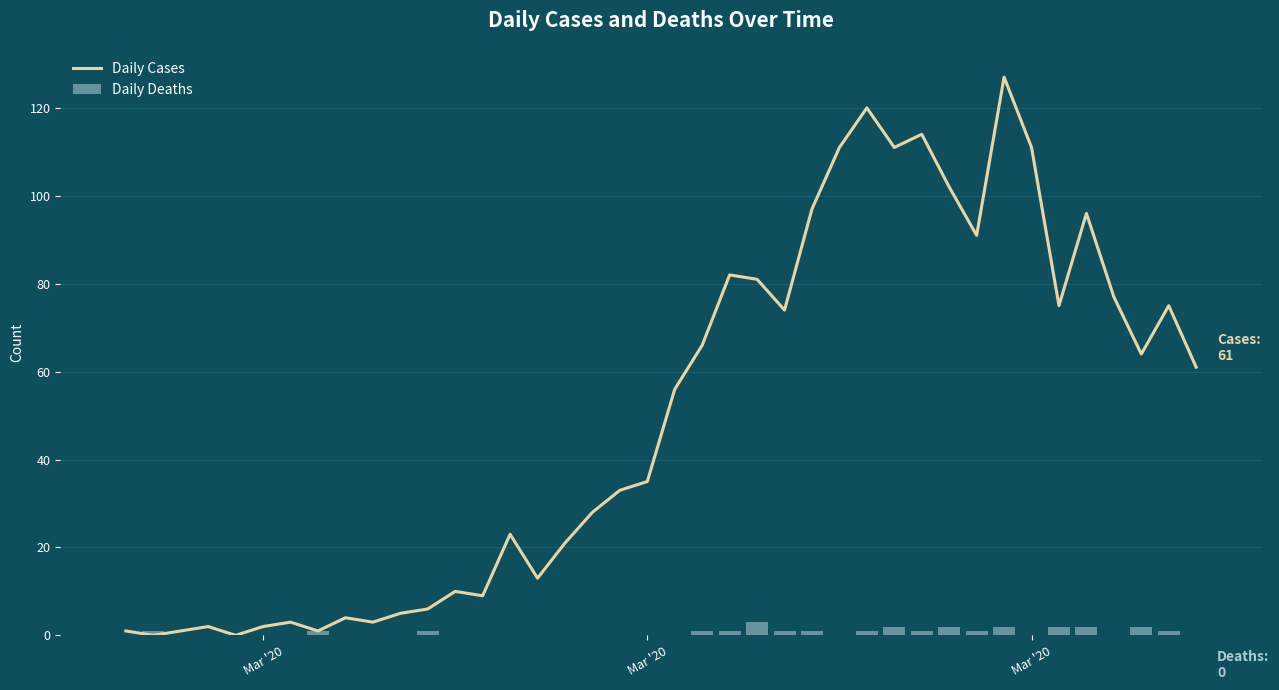

True or false: Daily Deaths has a value of -1 at 39.

False